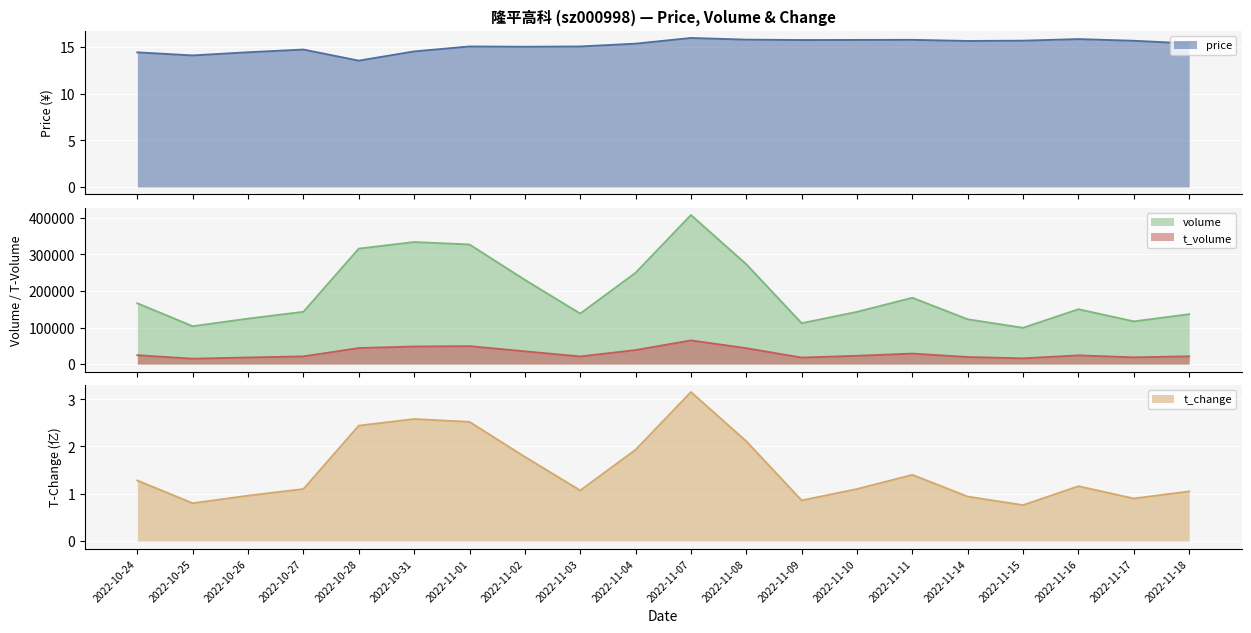

True or false: t_volume has a value of 38228.0 at 2022-11-04.

True